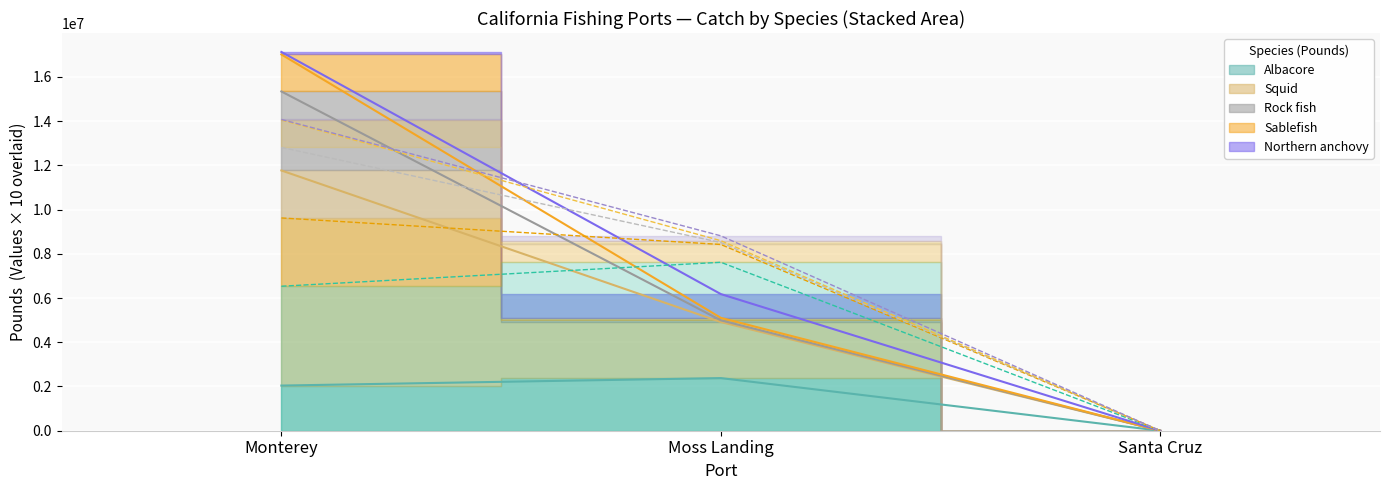

Reading left to right, what are all the values shown in this chart?

Albacore: 2041166	2379734	0
Squid: 9724090	2534188	0
Rock fish: 3572445	76506	0
Sablefish: 1672717	112016	0
Northern anchovy: 112890	1075208	0